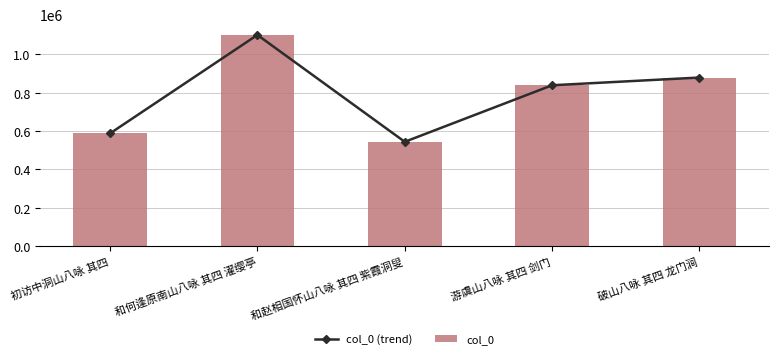

The col_0 series shows 839371 at 游虞山八咏 其四 剑门. True or false?

True